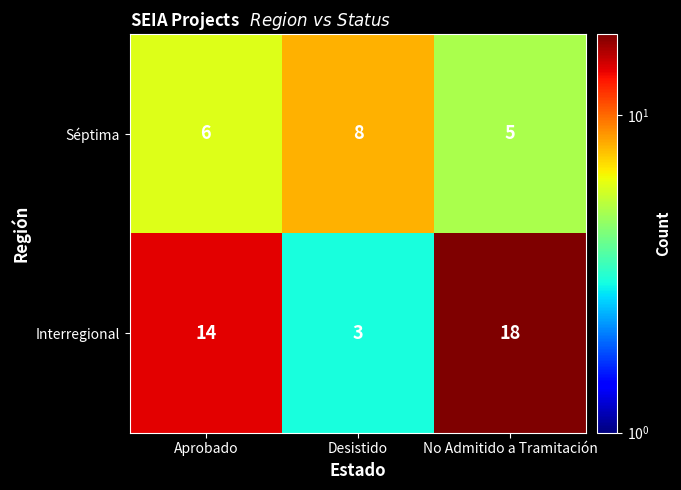

Which series has the largest total across all categories?

Interregional